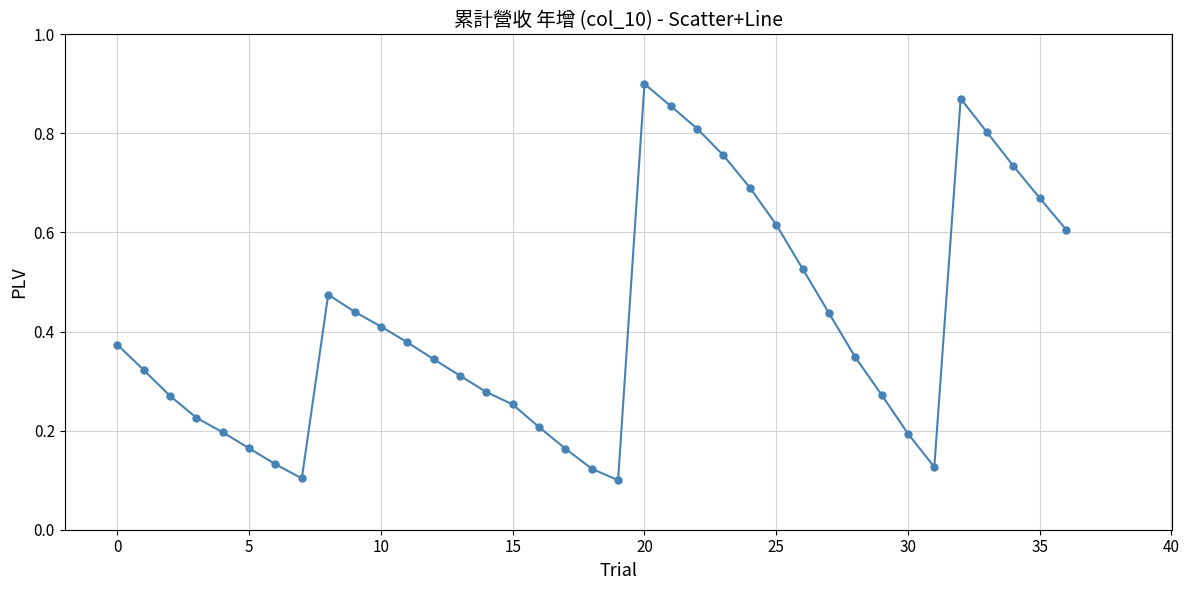

How many values are between 0 and 1?

37